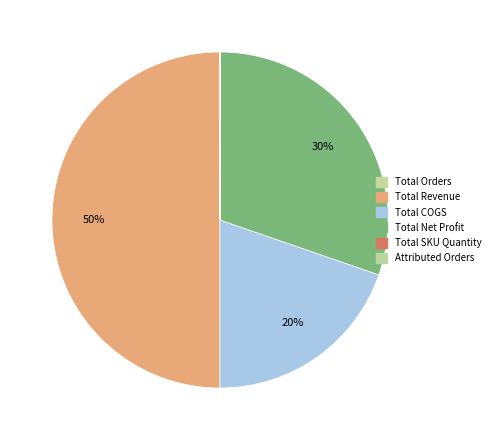

To the nearest percent, what portion does Total Revenue represent?

50%